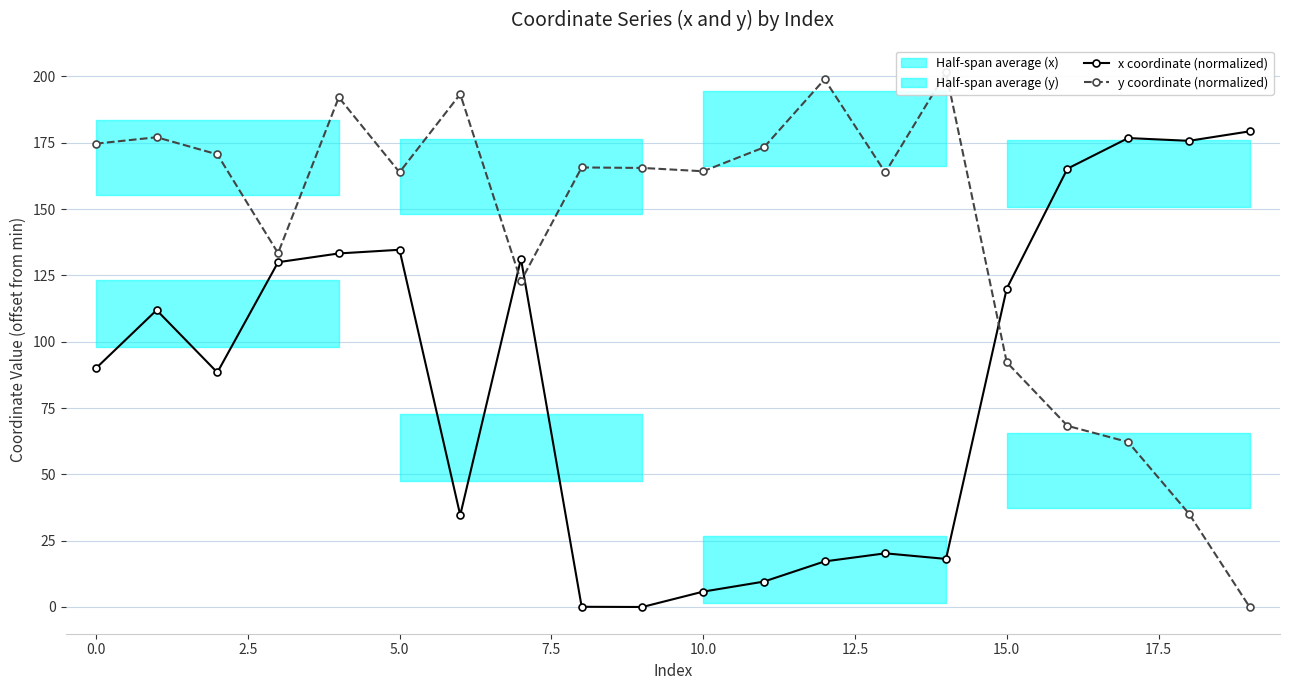

What is the sum of the x coordinate (normalized) values at 12.5 and 15.0?

165.9